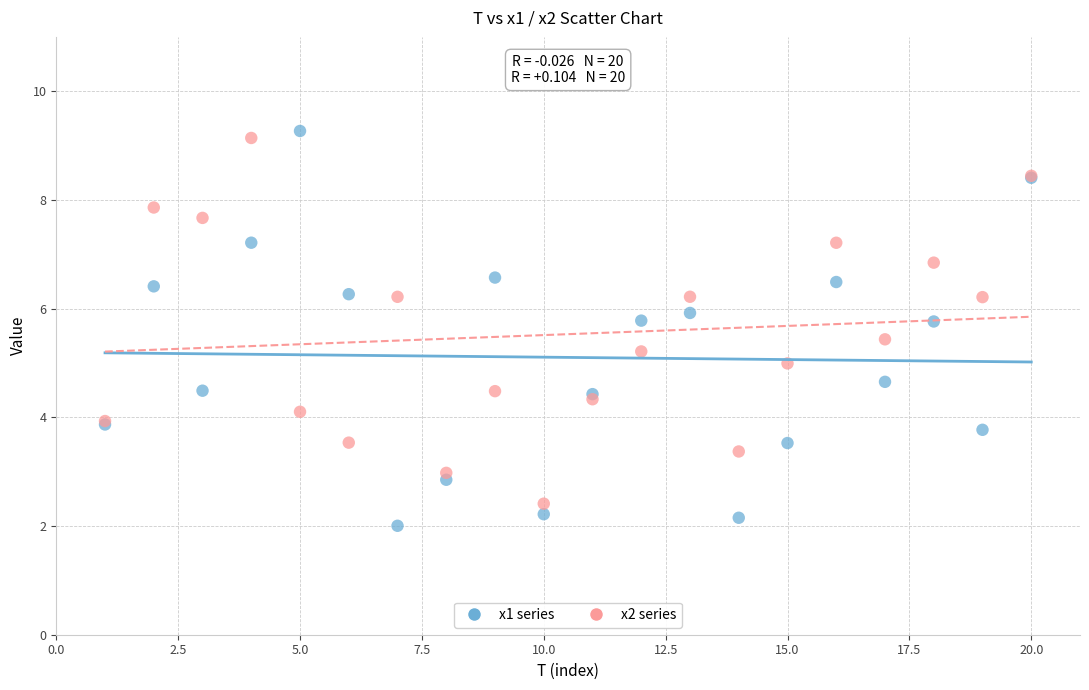

Which series contains the highest Y value?

x1 series